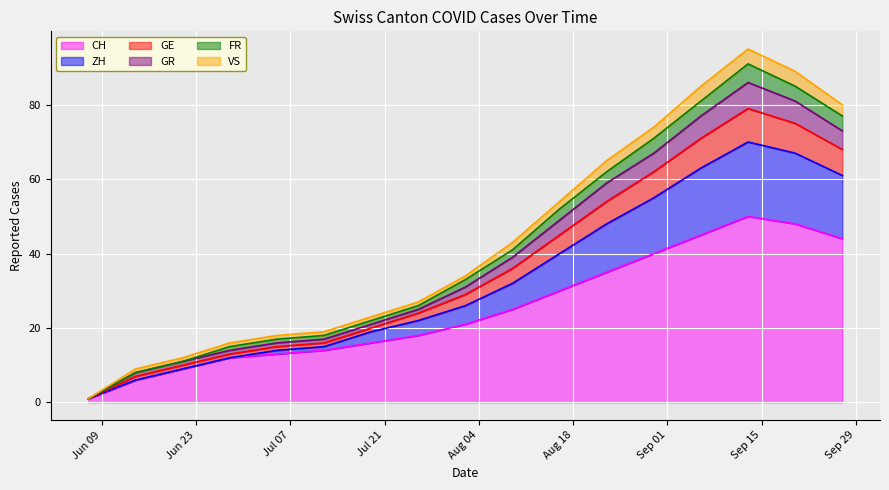

Where does the ZH series first go above 31?

2020-08-09